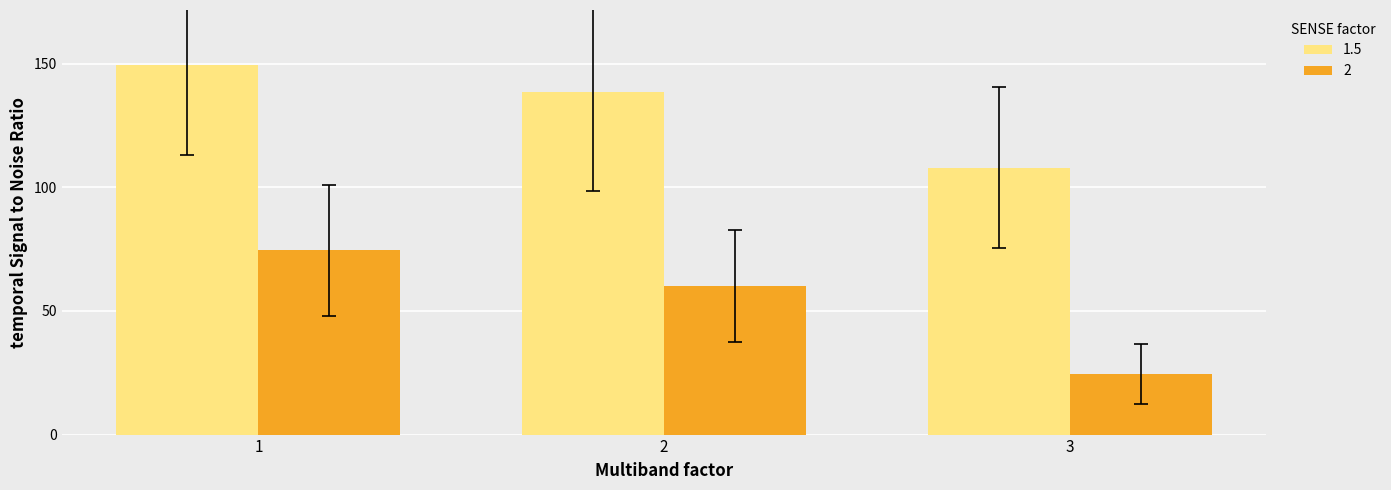

What is the maximum value for 1.5?

149.4